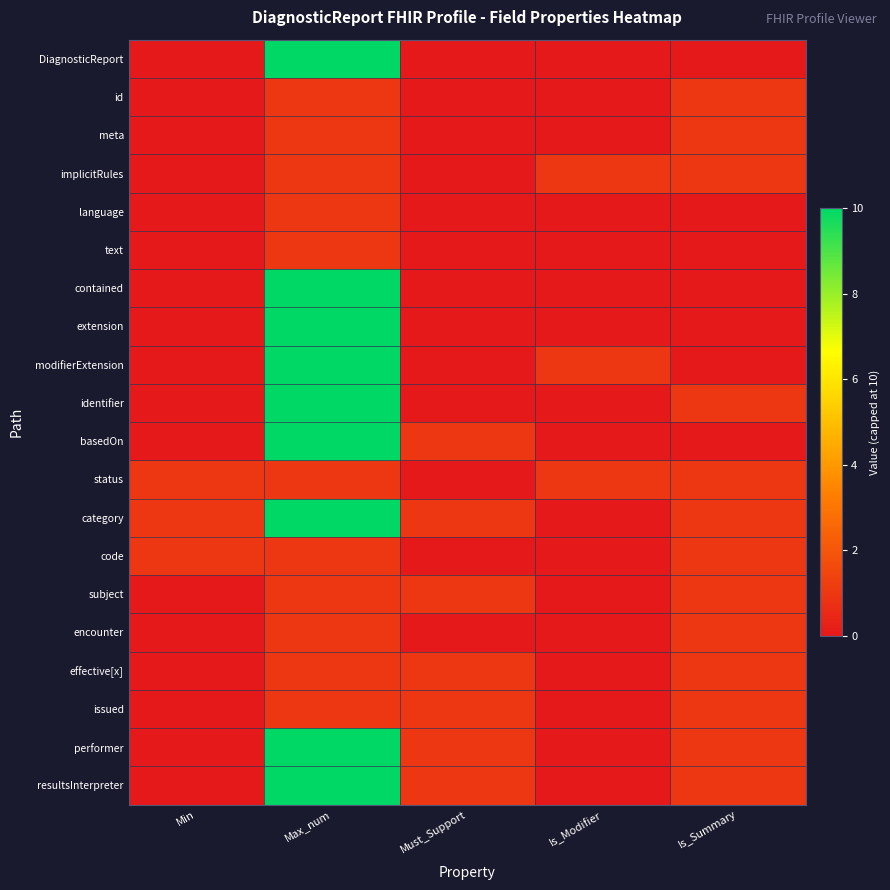

At how many categories does at least one series exceed 9?

1